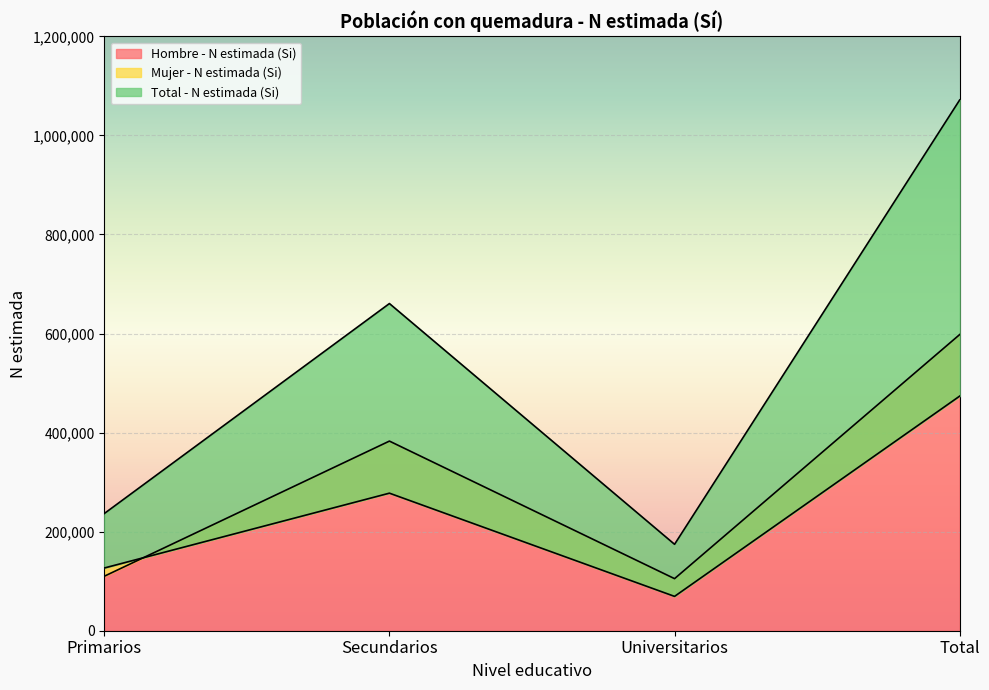

At which label does Mujer - N estimada (Si) reach its peak?

Total